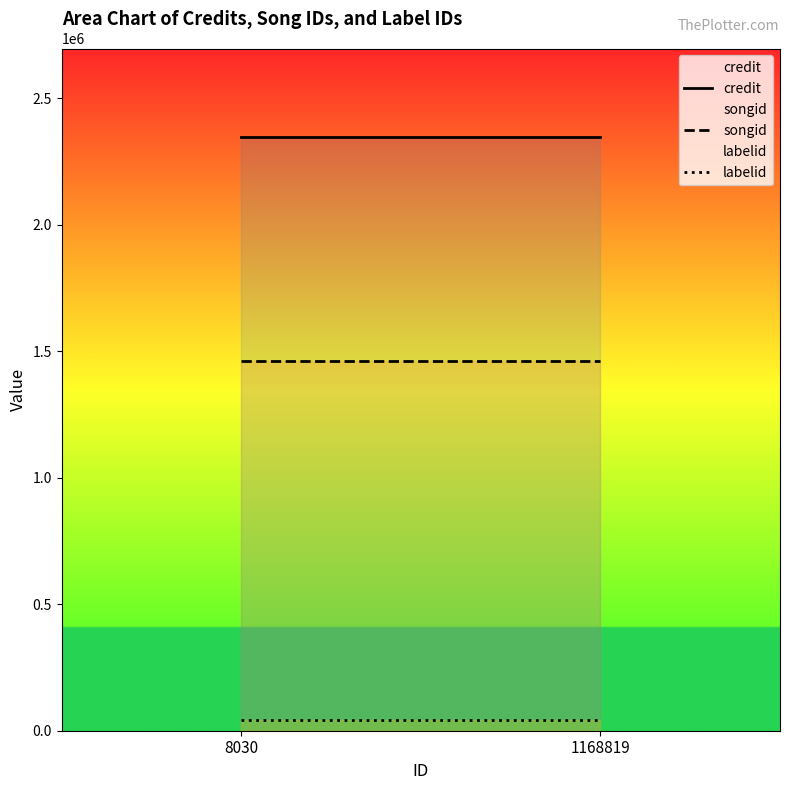

Reading left to right, list all the values displayed in this chart.

credit: 8030=2345152	1168819=2345152
songid: 8030=1459917	1168819=1459917
labelid: 8030=41169	1168819=41169